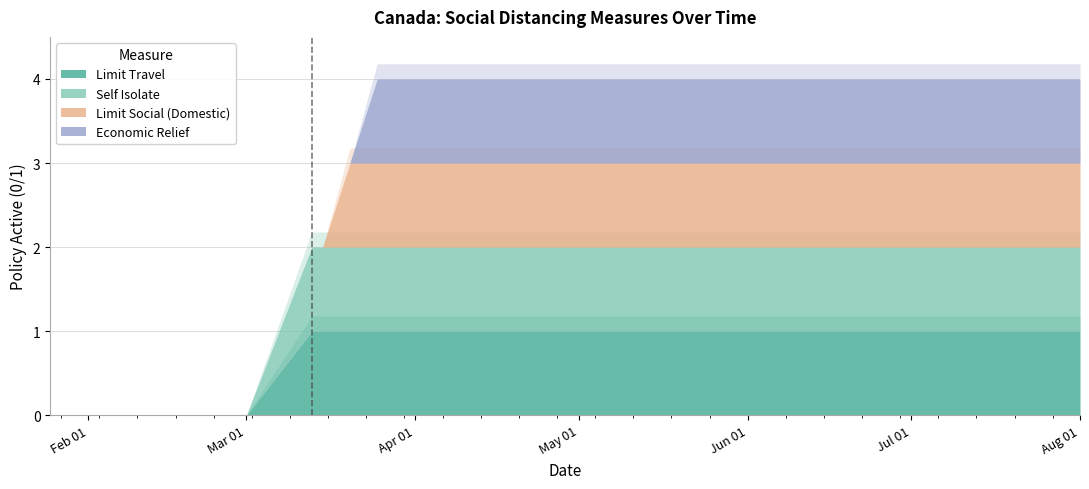

What is the difference between the second highest and minimum values in the socialdistance_selfisolate series?

1